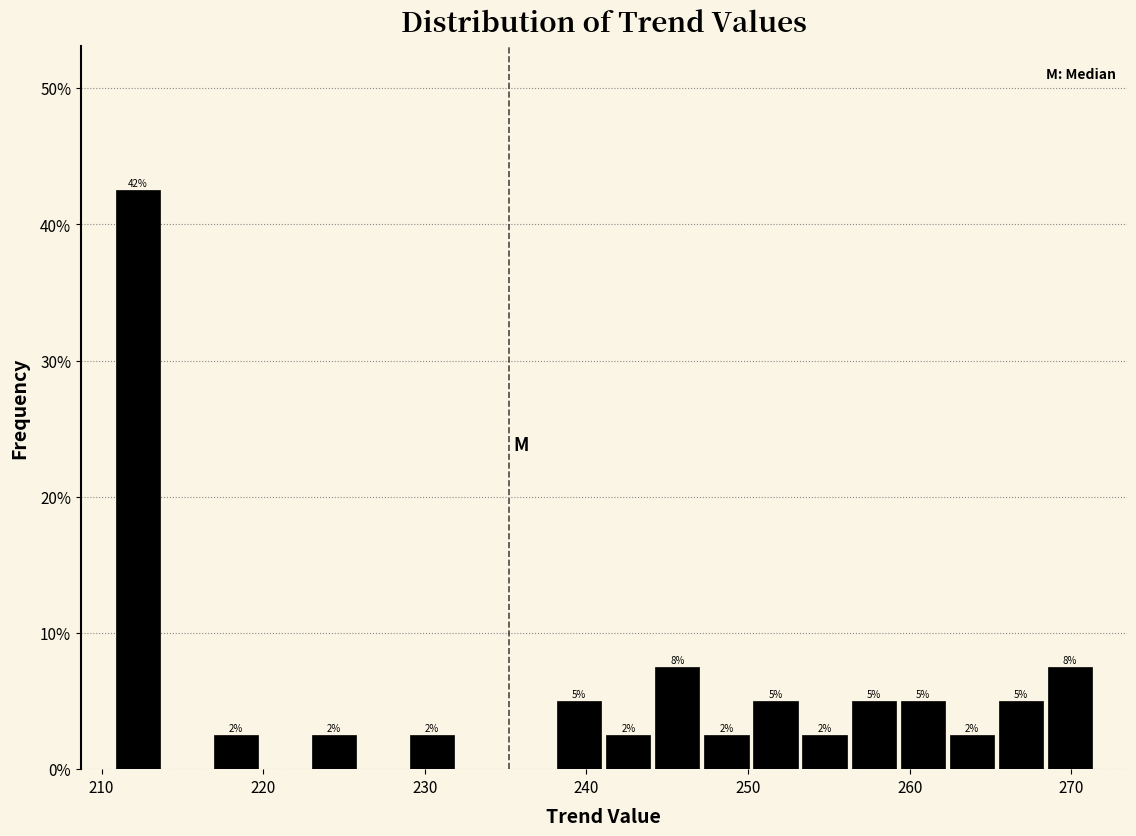

Around what value on the x-axis is the tallest bar? Give the approximate position of its centre, as read against the axis.

212